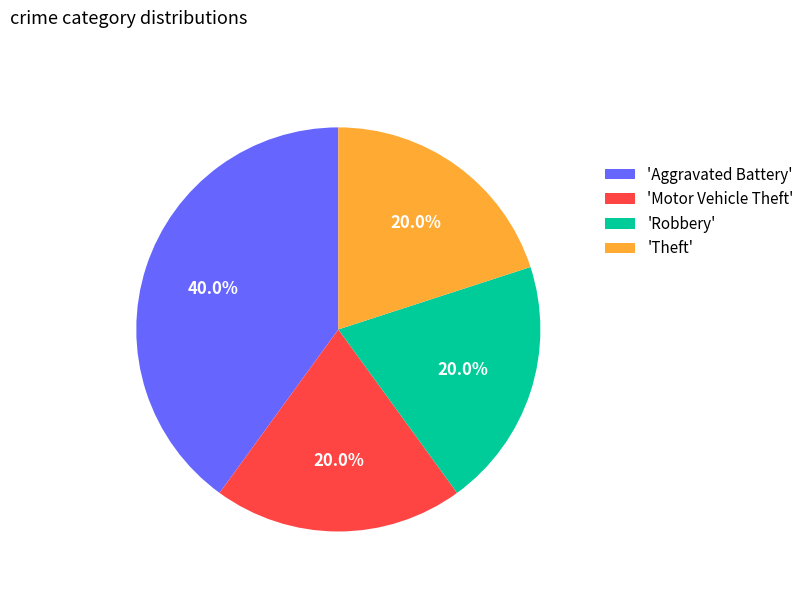

Is there any slice that represents more than half of the pie?

No